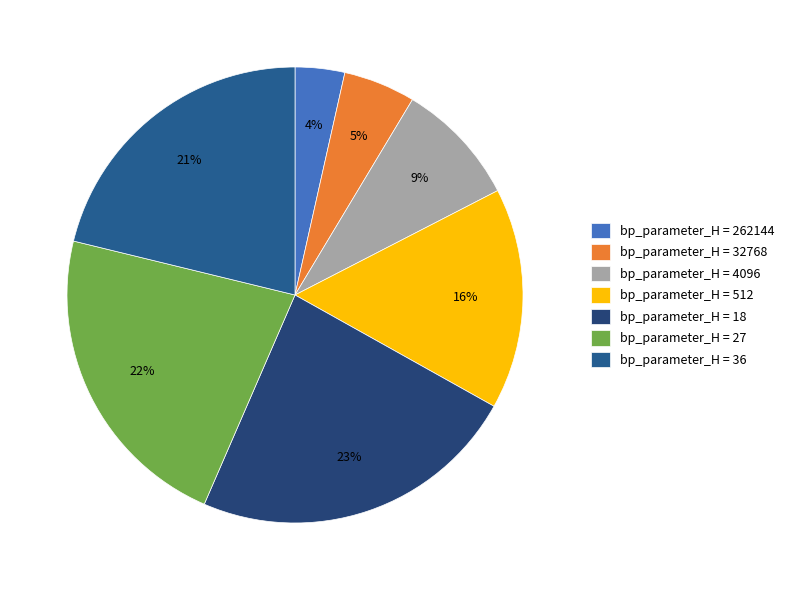

Is there any slice that represents more than half of the pie?

No